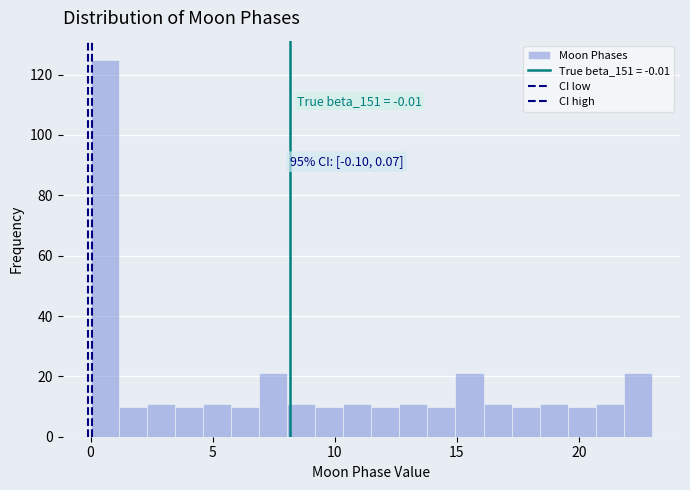

Read against the x-axis, roughly where is the centre of the tallest bar?

0.5